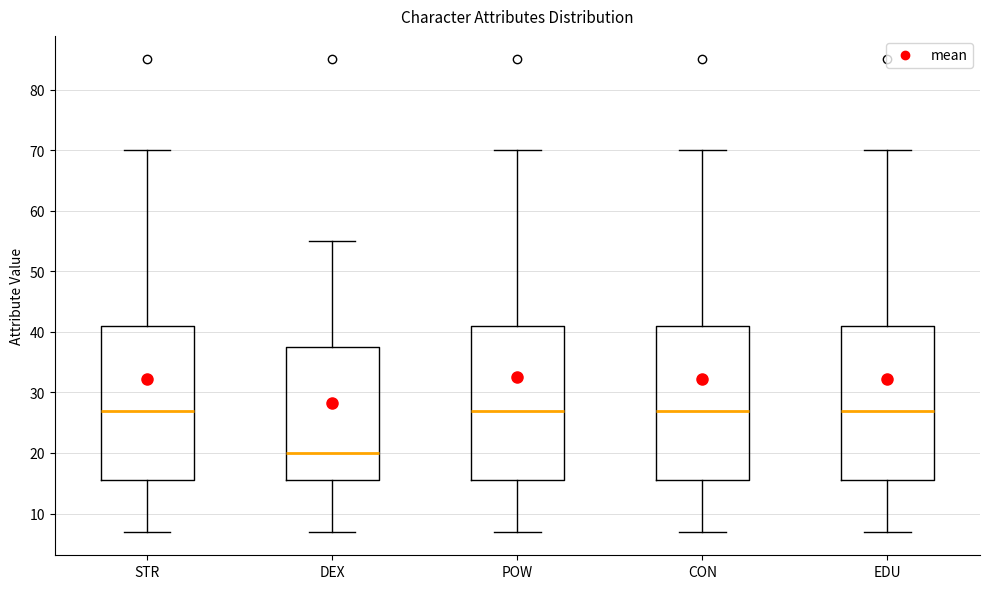

Reading left to right, transcribe this box plot: for each box, give where its median line is, the range the box spans, and where its two whiskers end, as read against the y-axis. The values are not printed on the chart, so give them approximately, as read against the axis.

STR: median 27, box 16 to 41, whiskers 7 to 70
DEX: median 20, box 16 to 38, whiskers 7 to 55
POW: median 27, box 16 to 41, whiskers 7 to 70
CON: median 27, box 16 to 41, whiskers 7 to 70
EDU: median 27, box 16 to 41, whiskers 7 to 70